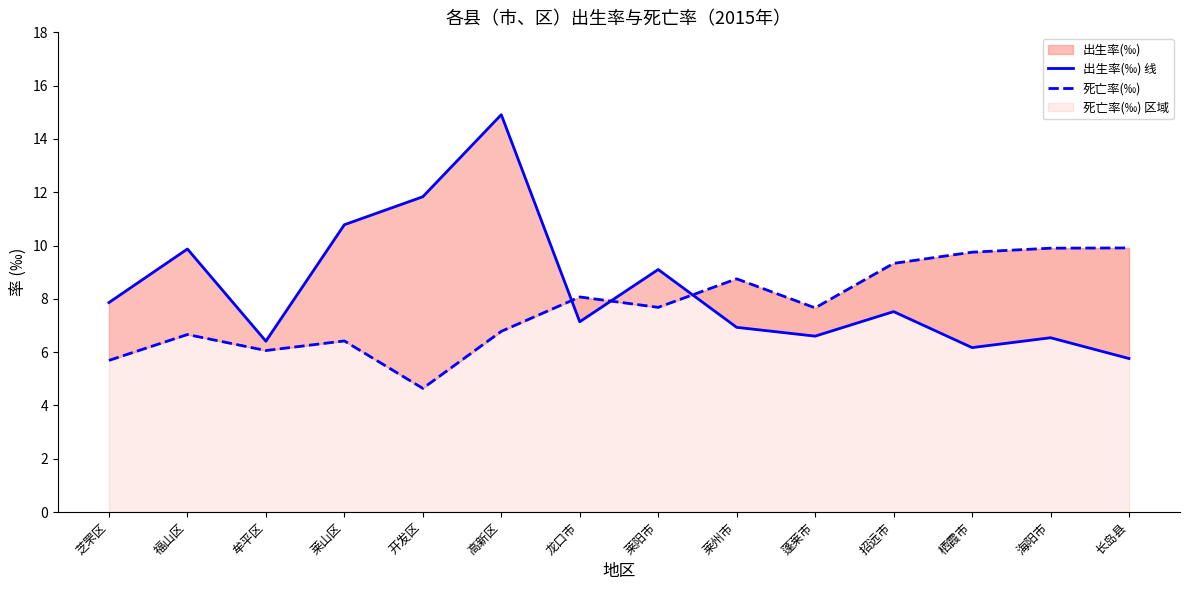

Which series changed the most between 牟平区 and 莱州市?

死亡率(‰)